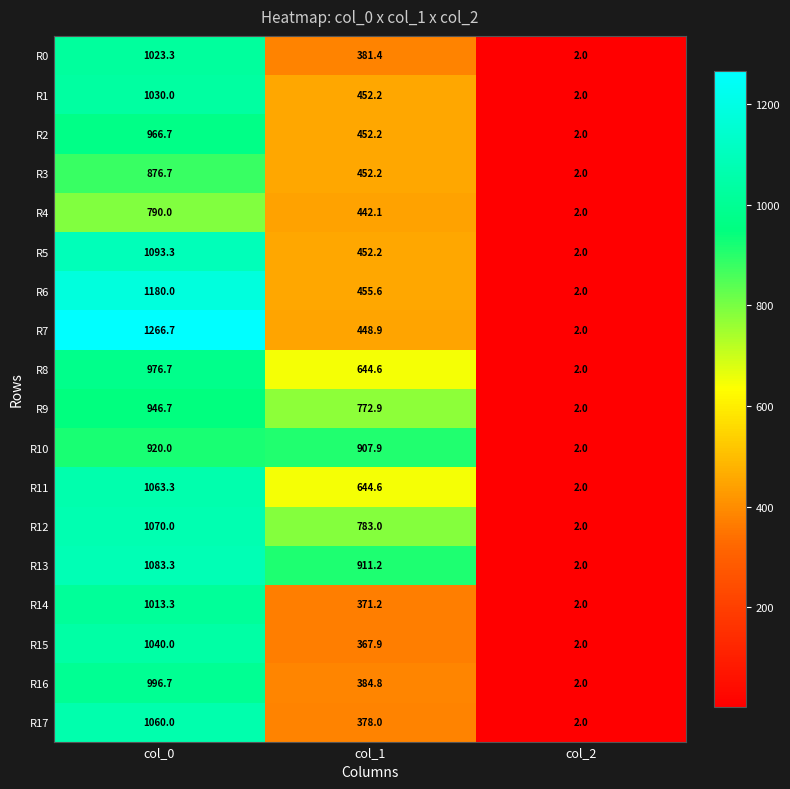

Is the value of R2 at col_0 greater than the value of R1 at col_2?

Yes